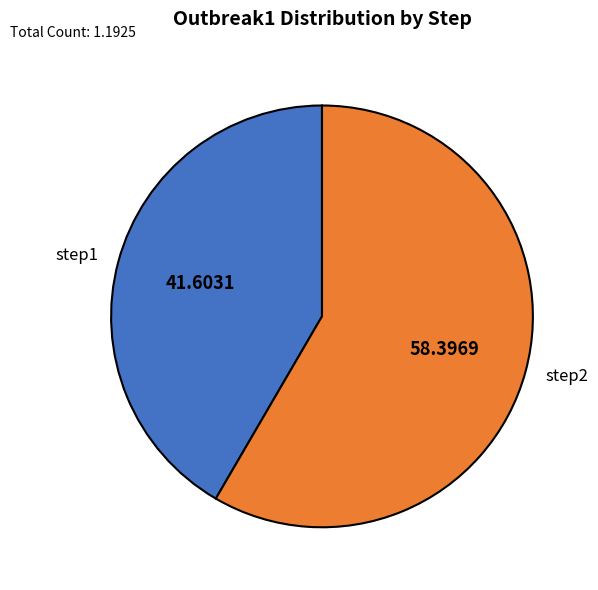

What is the majority slice?

step2